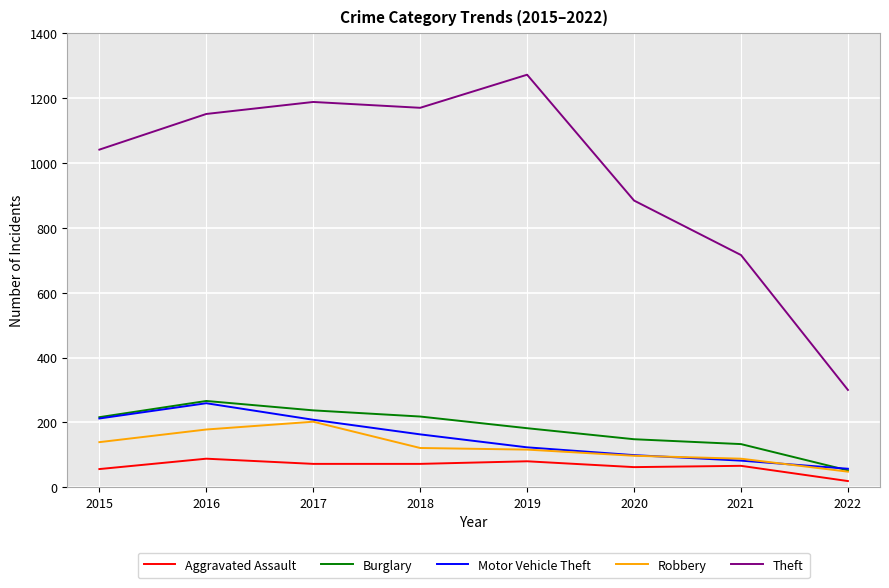

Between 2018 and 2022, which series saw the biggest shift?

Theft